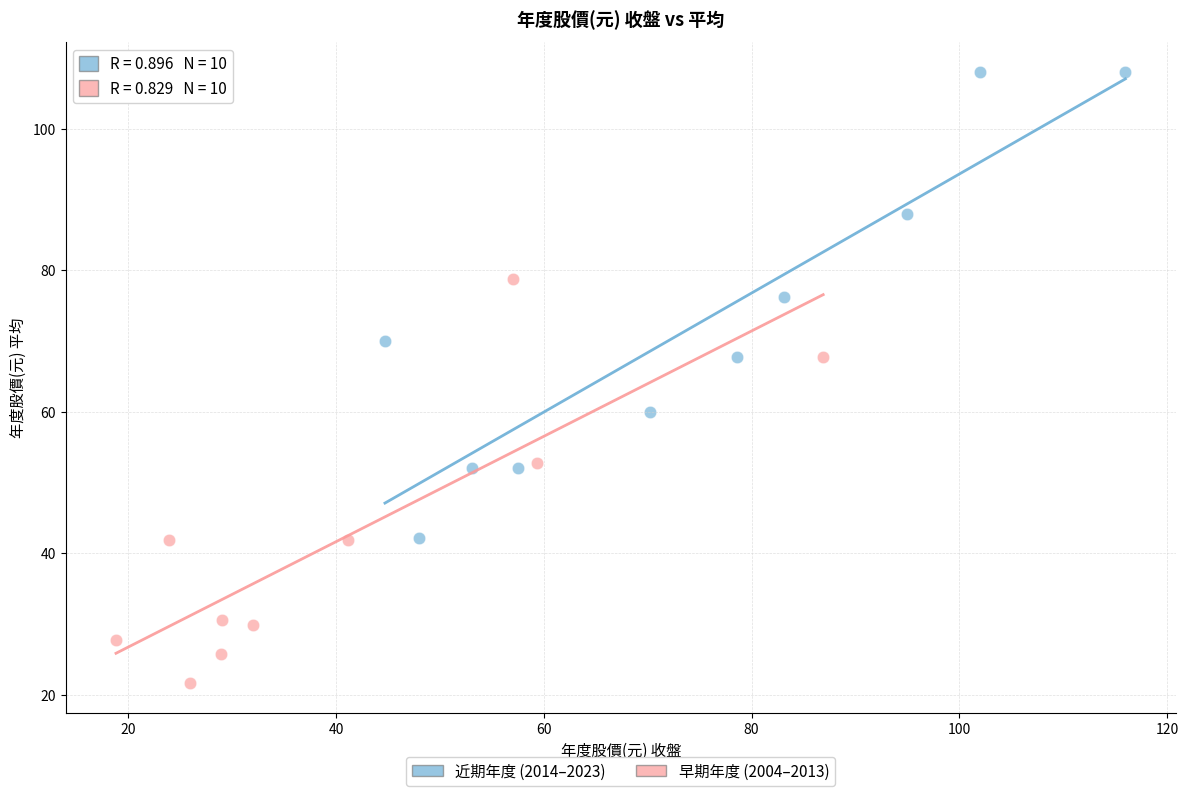

Which series has the largest Y range (max minus min)?

近期年度 (2014–2023)